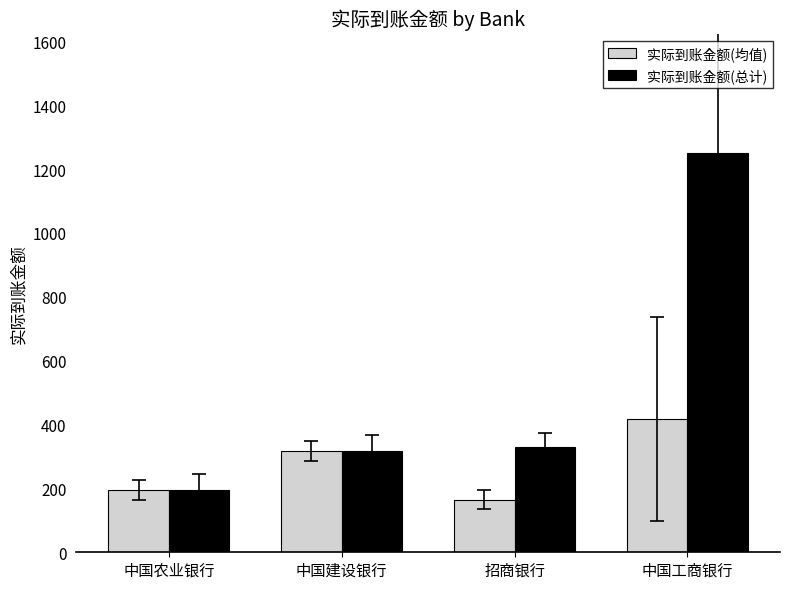

Where is 实际到账金额(均值) nearest to the value 290?

中国建设银行